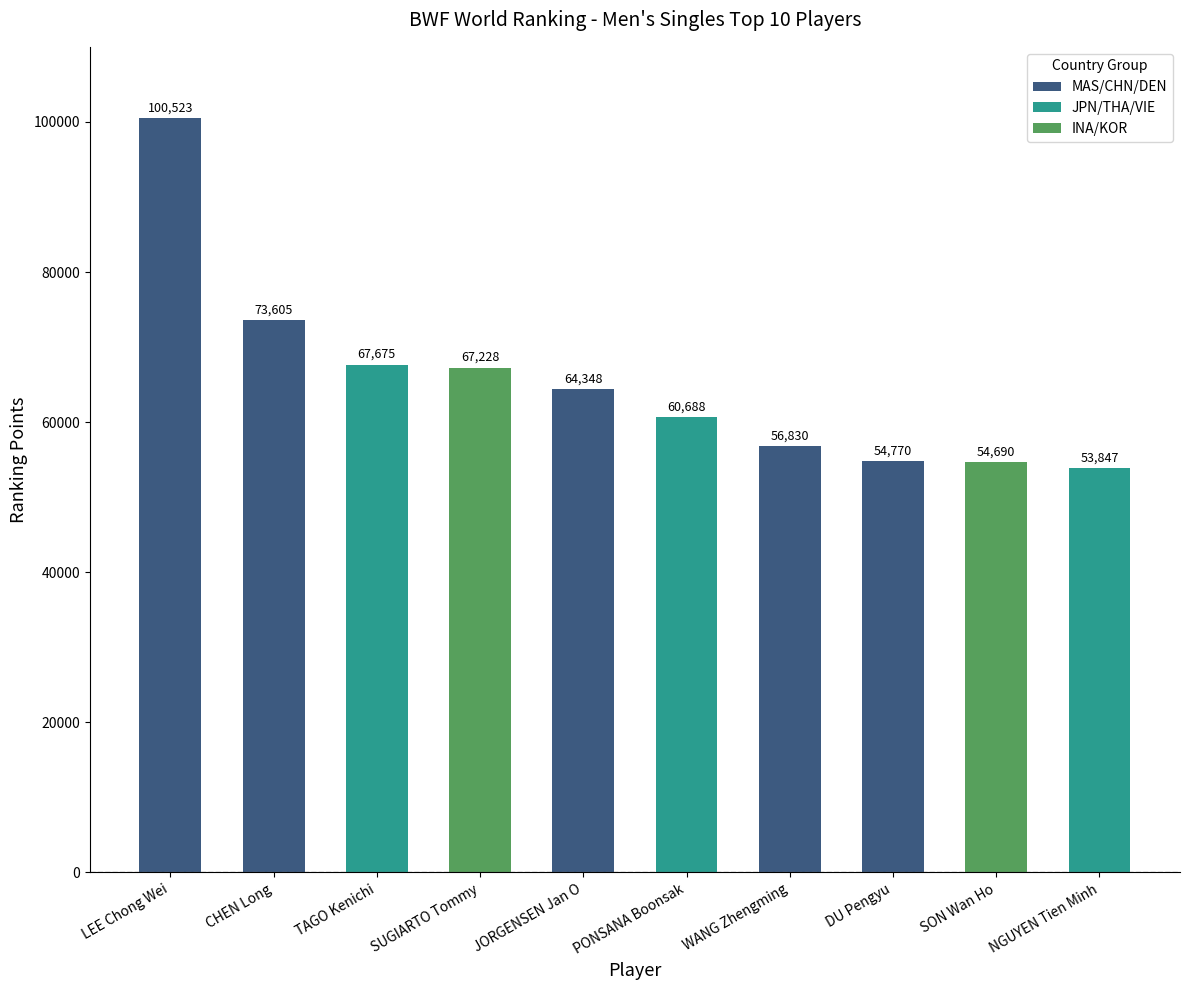

What is the difference between the maximum and second lowest values?

45833.1